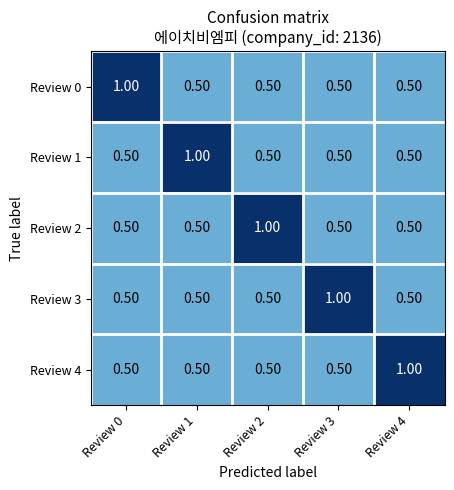

What is the sum of the Review 1 values at Review 1 and Review 3?

1.5